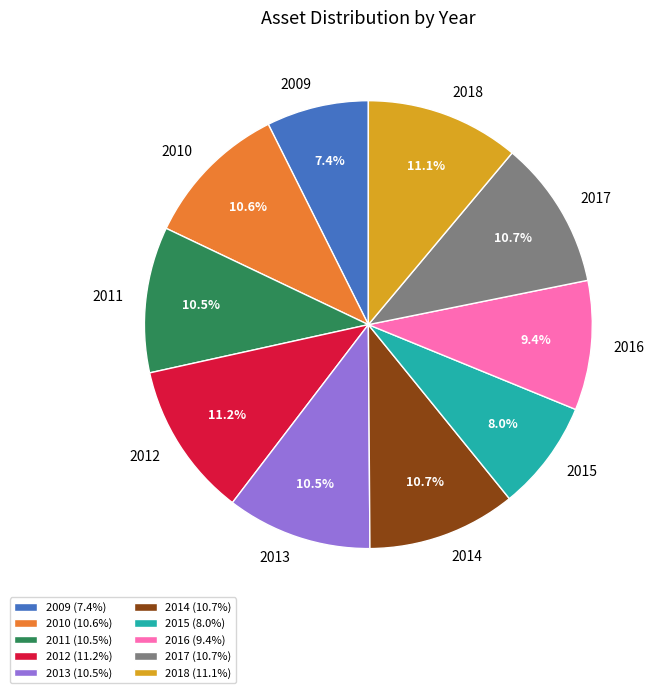

True or false: 2011 accounts for 18% of the total.

False